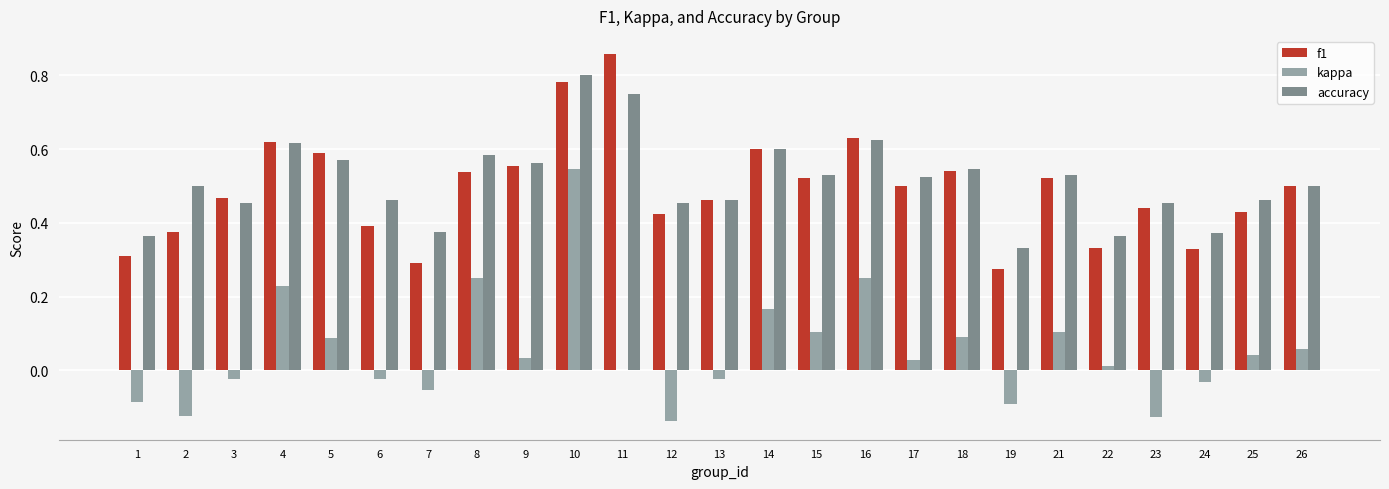

How many groups of bars are there?

25